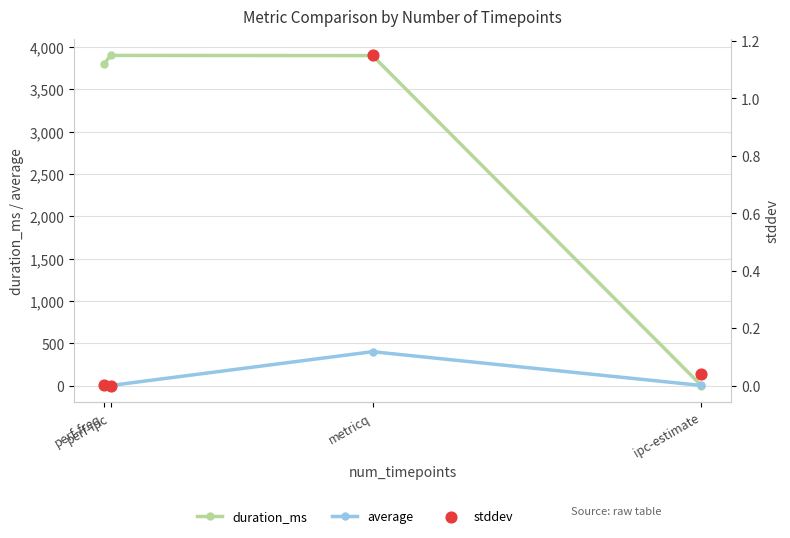

At how many categories does at least one series exceed 3064?

3